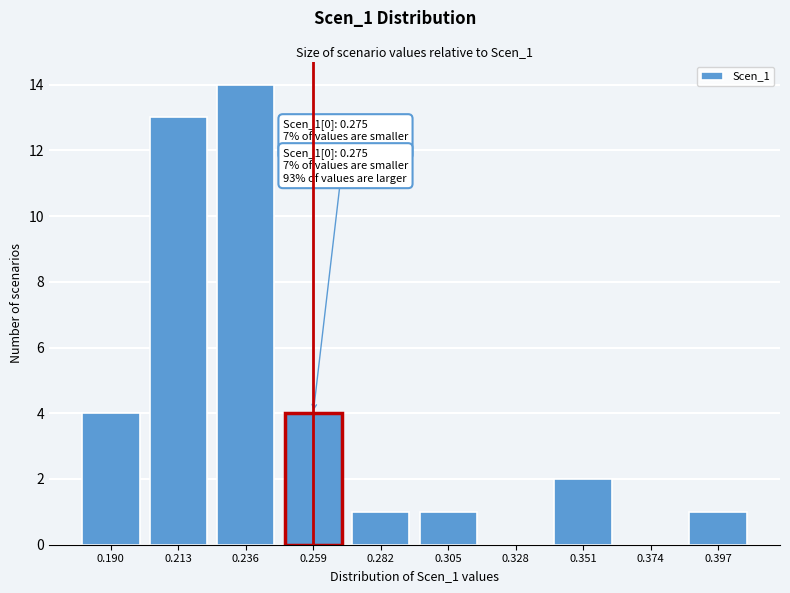

Reading right to left, transcribe all the data shown in this chart.

0.397=1	0.374=0	0.351=2	0.328=0	0.305=1	0.282=1	0.259=4	0.236=14	0.213=13	0.190=4